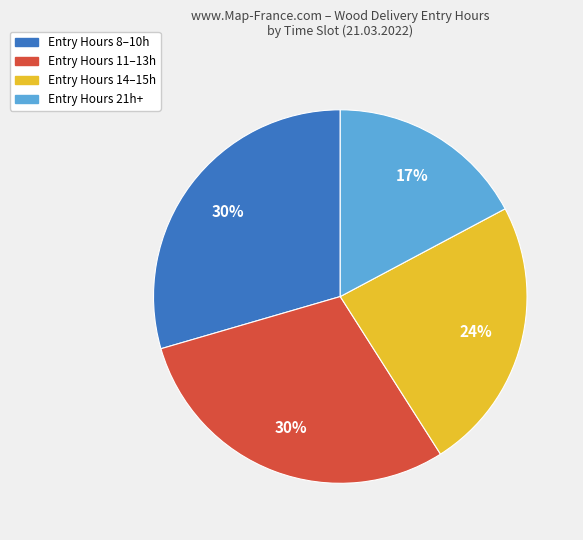

To the nearest percent, what is the average slice percentage?

25%